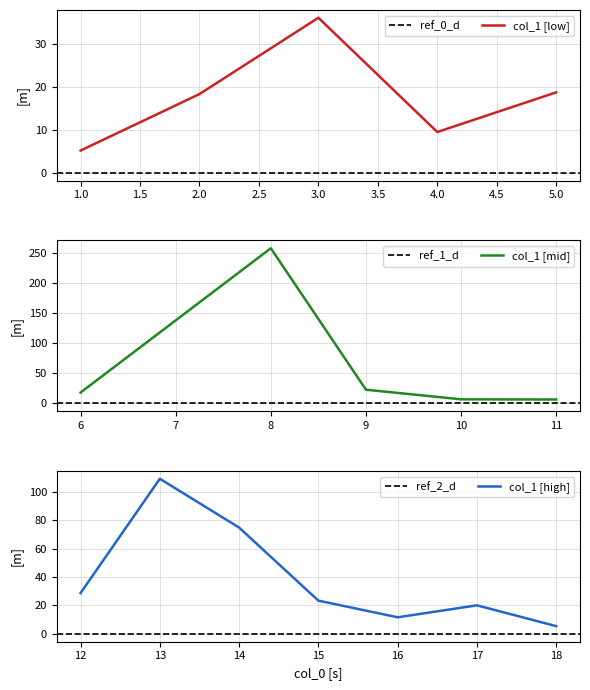

Rank the categories by value from lowest to highest.

1, 18, 11, 10, 4, 16, 6, 2, 5, 17, 9, 15, 12, 3, 14, 13, 8